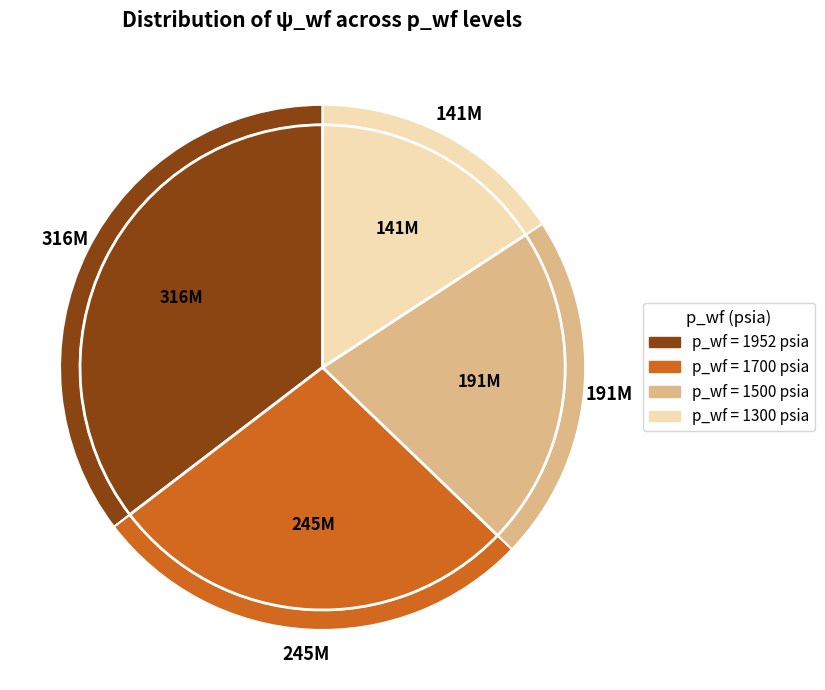

Is there a majority slice in this chart?

No